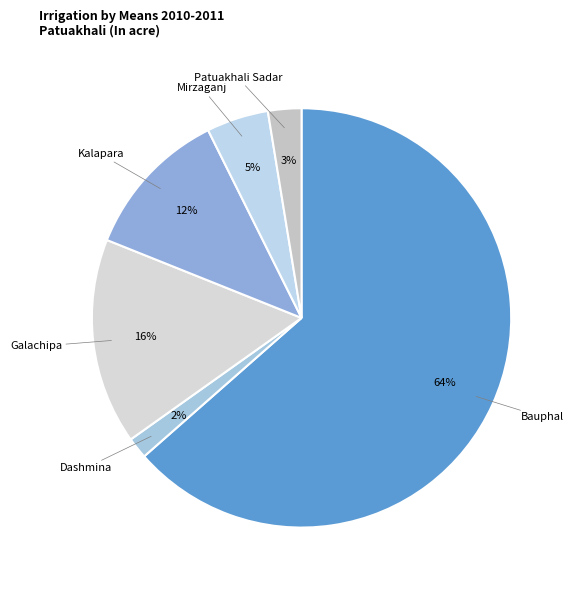

Rank the categories by value from highest to lowest.

Bauphal, Galachipa, Kalapara, Mirzaganj, Patuakhali Sadar, Dashmina